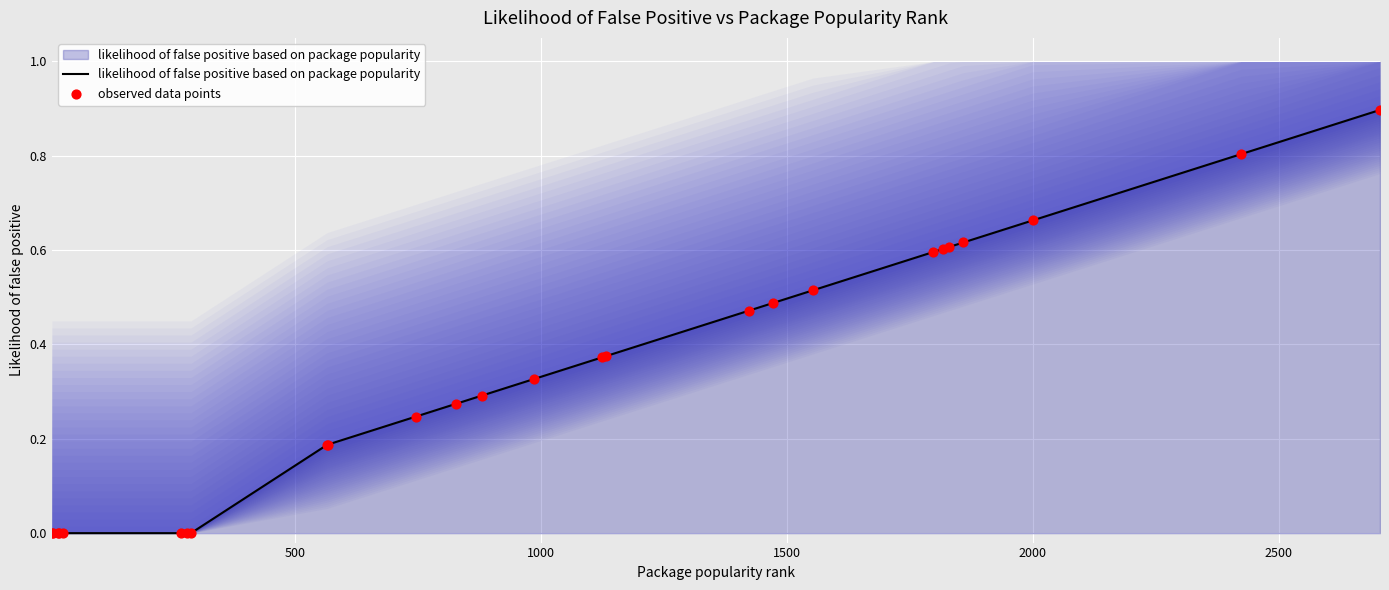

Is the value of likelihood of false positive based on package popularity at 15 greater than the value of observed data points at 0?

Yes